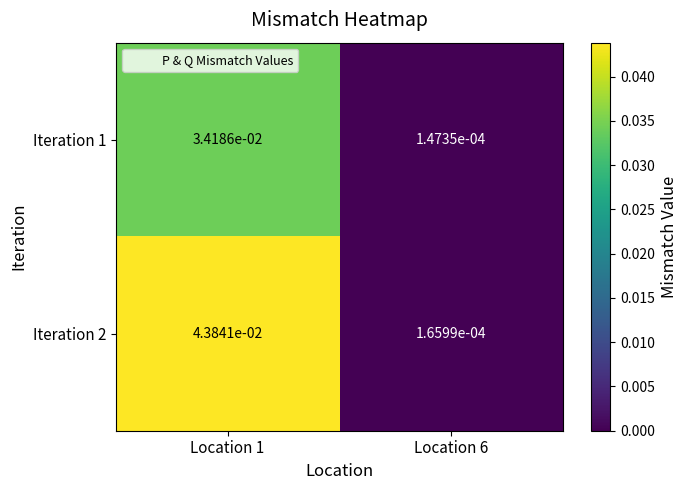

Between Location 1 and Location 6, which series saw the biggest shift?

Iteration 2